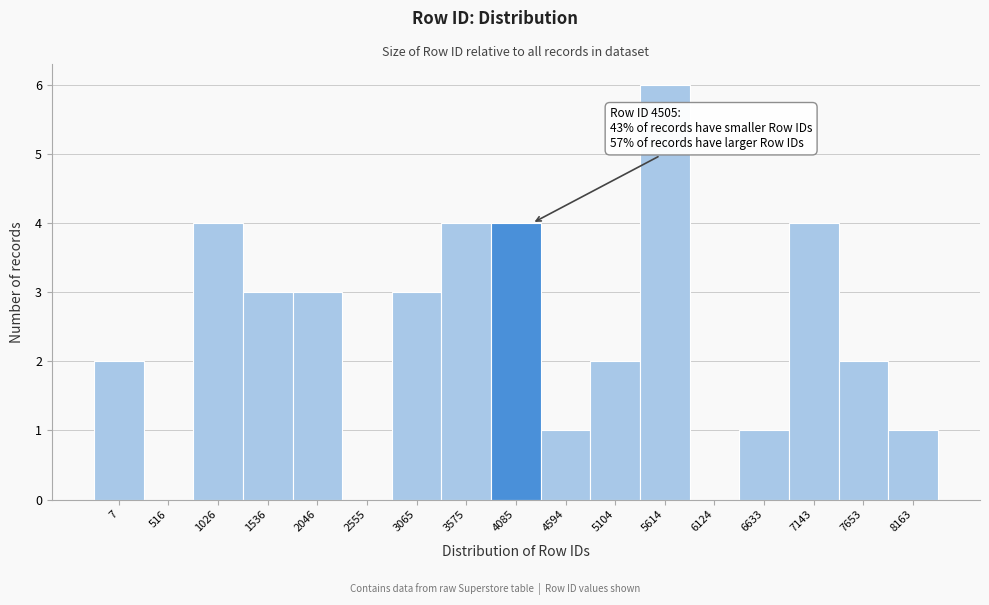

Reading right to left, transcribe all the data shown in this chart.

8163=1	7653=2	7143=4	6633=1	6124=0	5614=6	5104=2	4594=1	4085=4	3575=4	3065=3	2555=0	2046=3	1536=3	1026=4	516=0	7=2